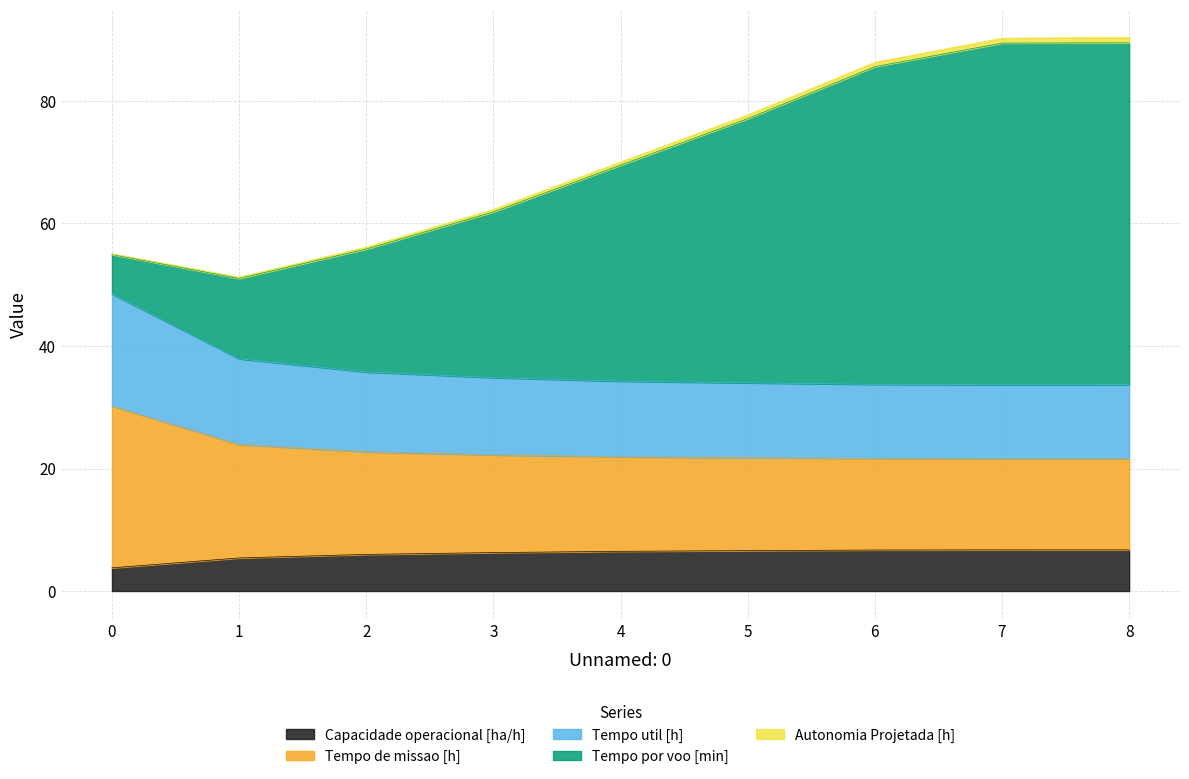

What is the highest value of the Capacidade operacional [ha/h] series?

6.7